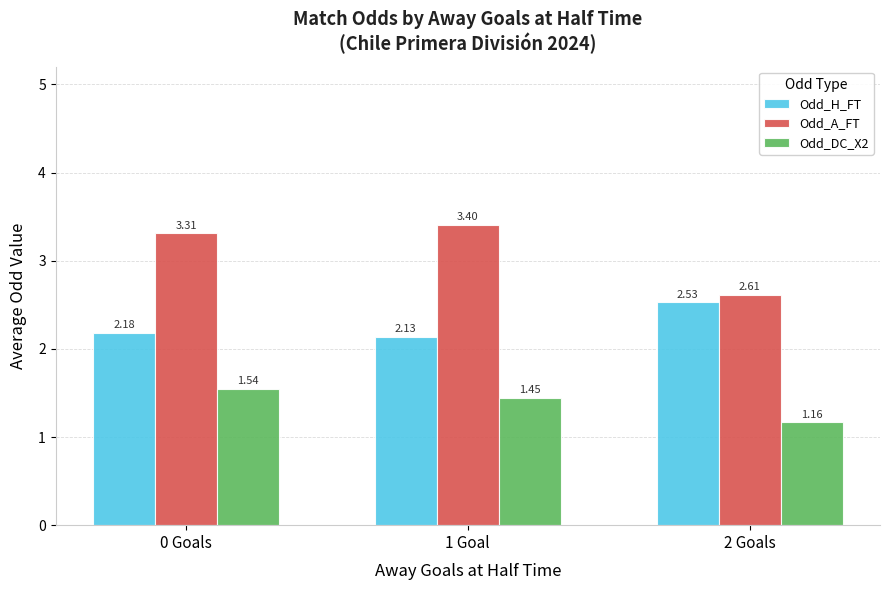

What is the sum of all Odd_A_FT values?

9.3